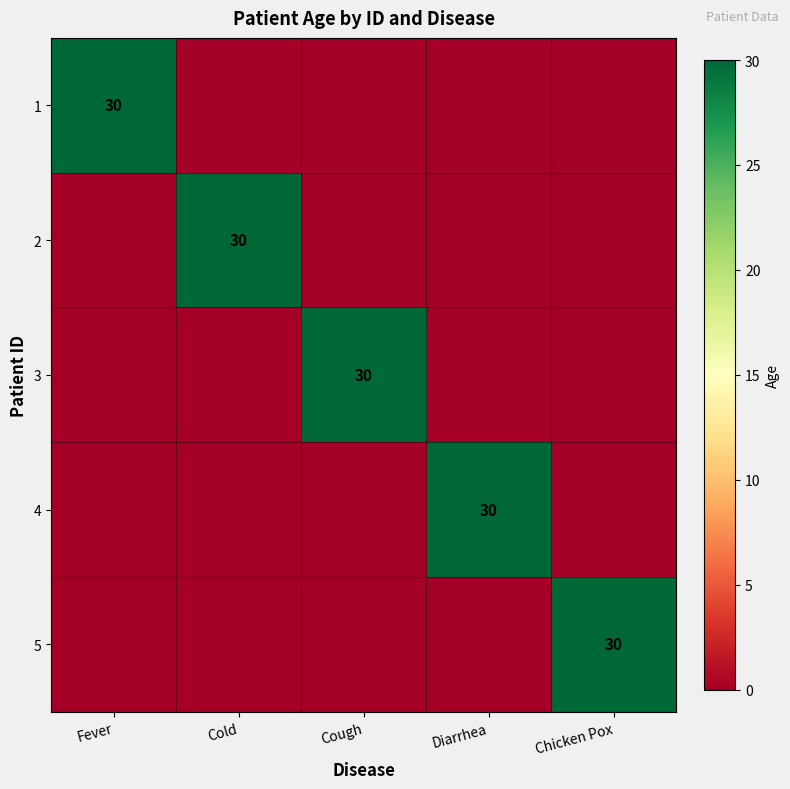

At how many categories does at least one series exceed 23?

5